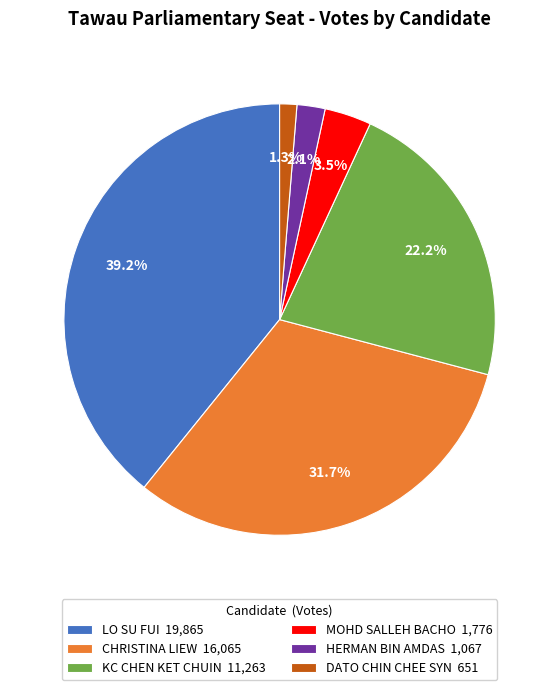

Does KC CHEN KET CHUIN account for over 50% of the chart?

No